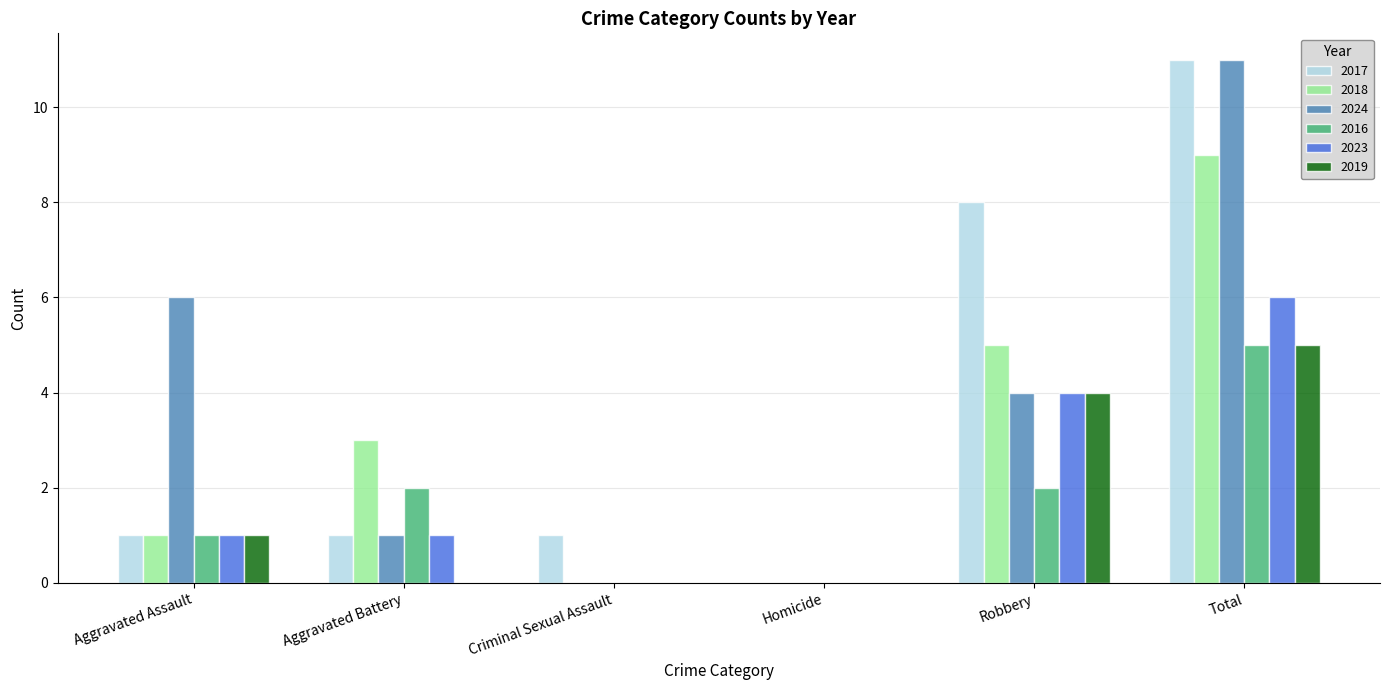

True or false: 2023 has a value of 2 at Aggravated Battery.

False